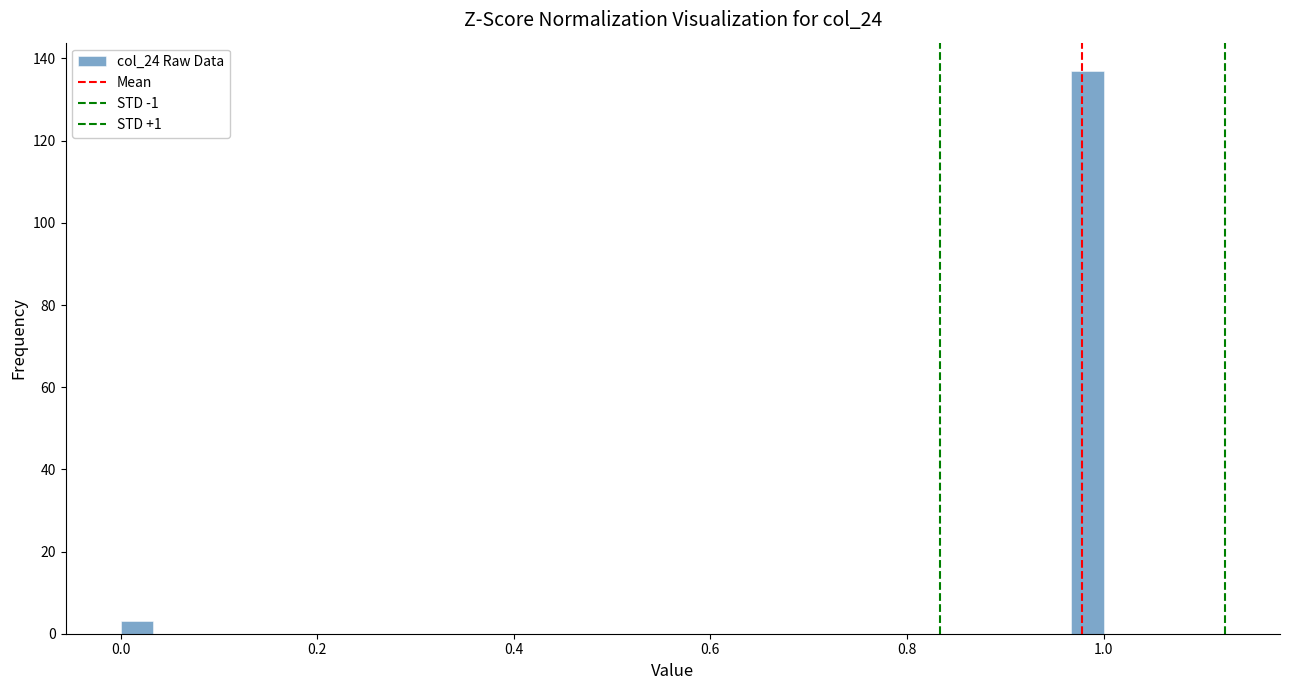

Read against the x-axis, roughly where is the centre of the tallest bar?

0.98